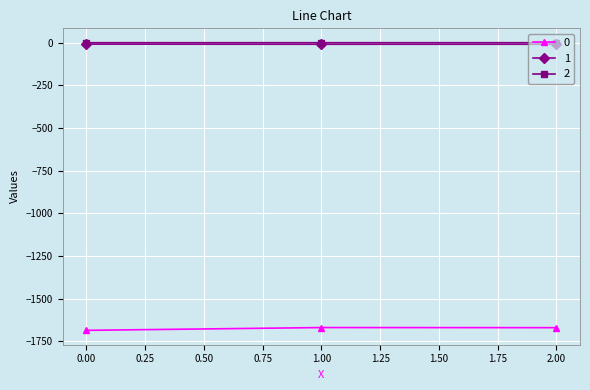

Is it true that 0 equals -1684.7 at 0.00?

True